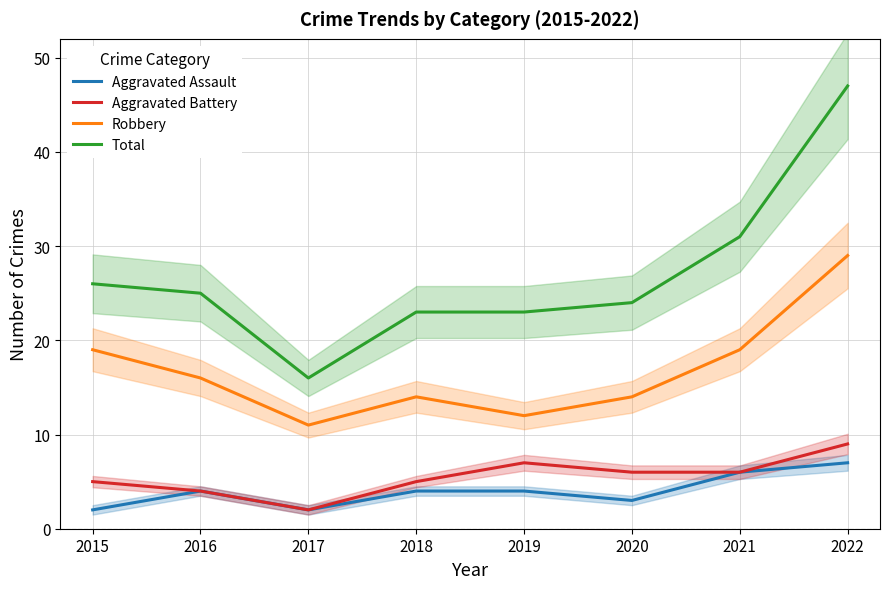

Which series has the largest range (max minus min)?

Total